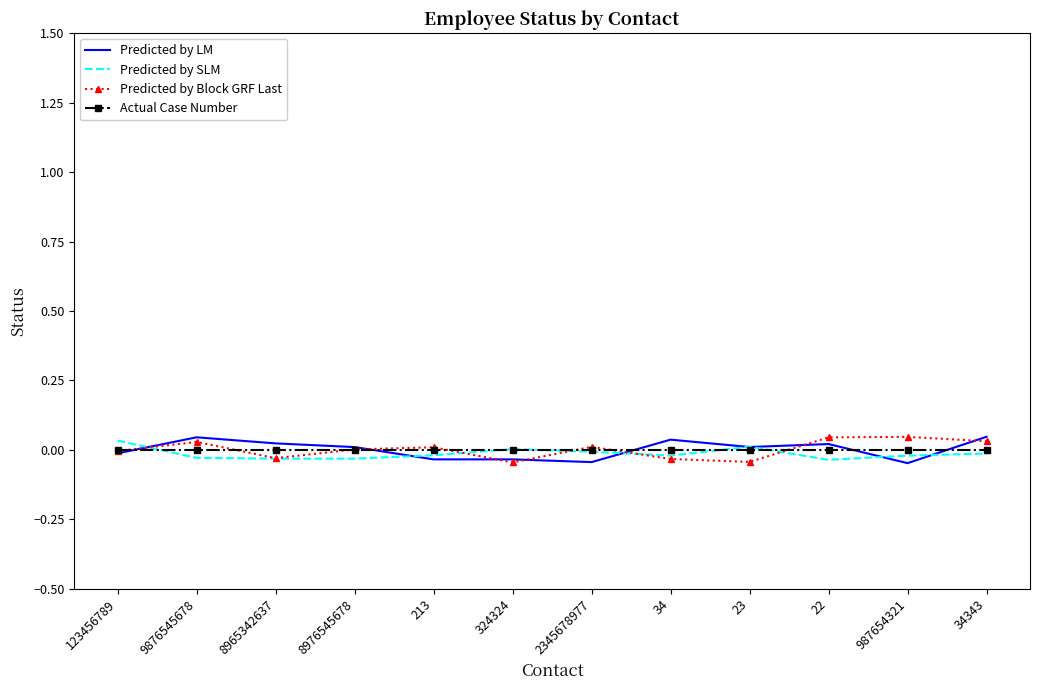

What position from the left is 213?

5